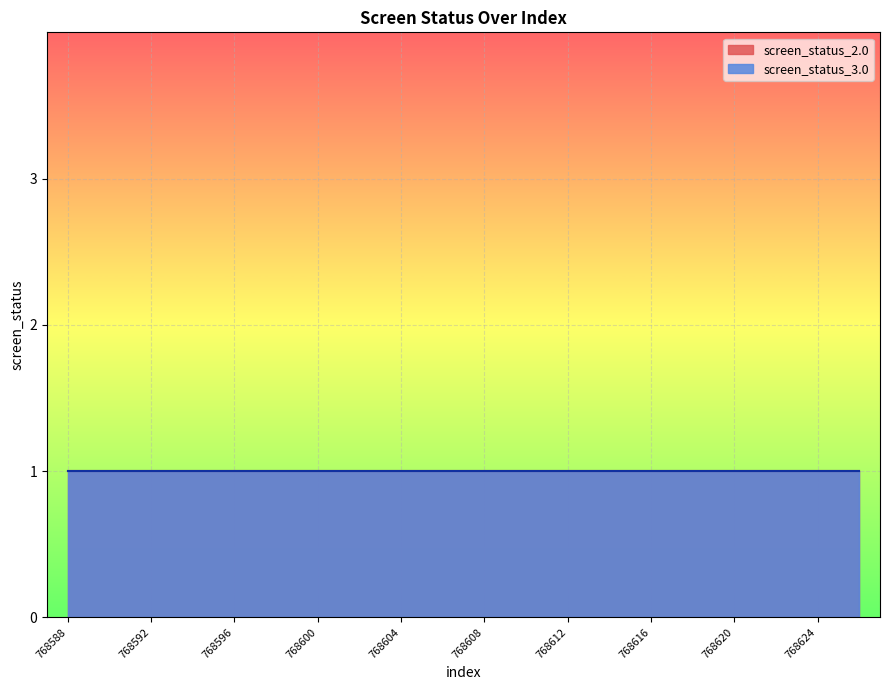

How many series are shown in this chart?

2